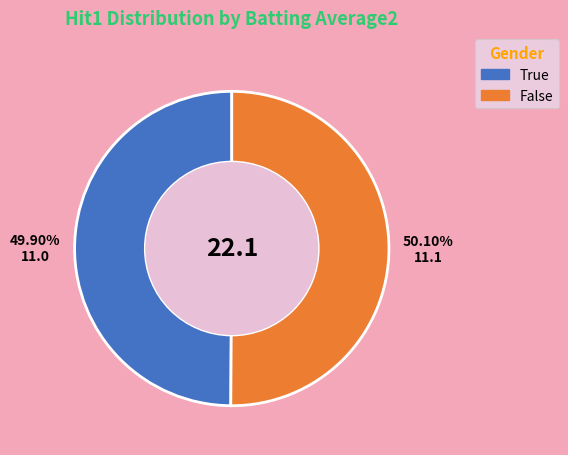

Do True and False together represent more than half of the pie?

Yes